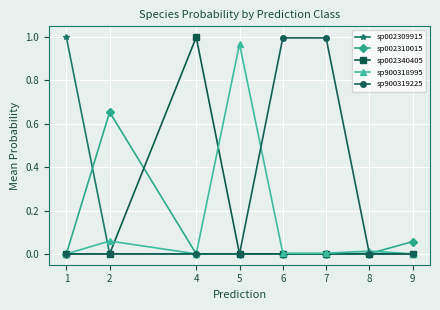

At how many categories does at least one series exceed 0?

8